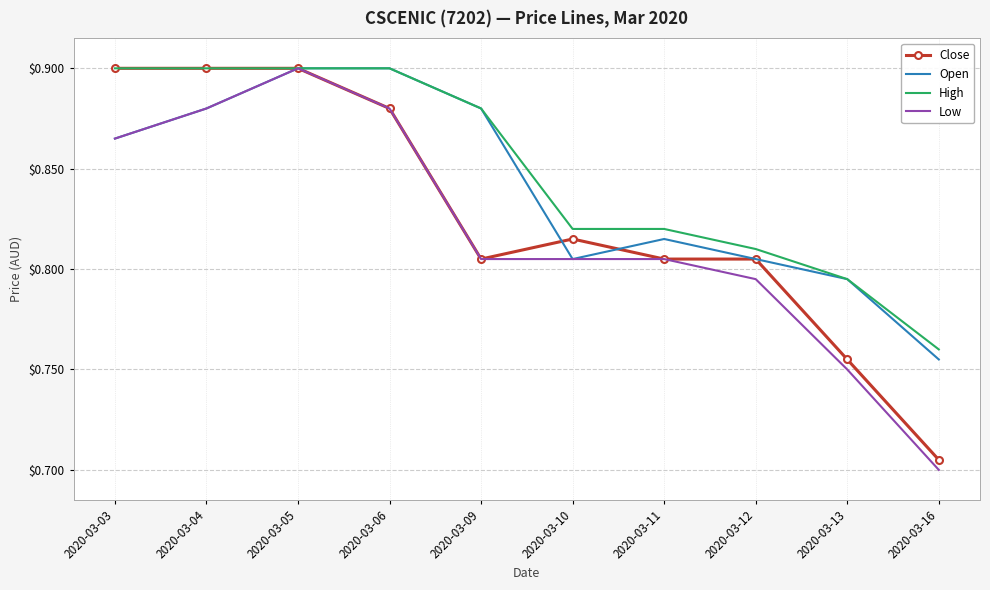

Where is Close nearest to the value 0?

2020-03-16